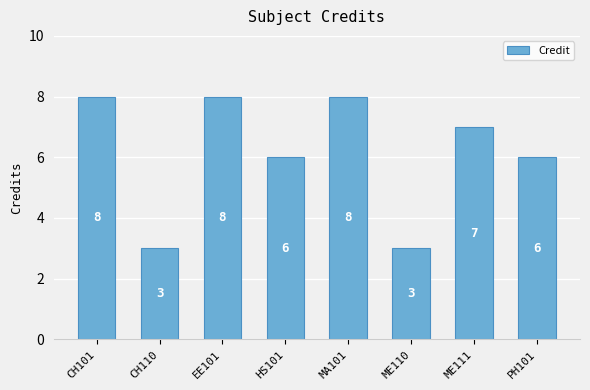

Is it true that the value at MA101 is 5?

False